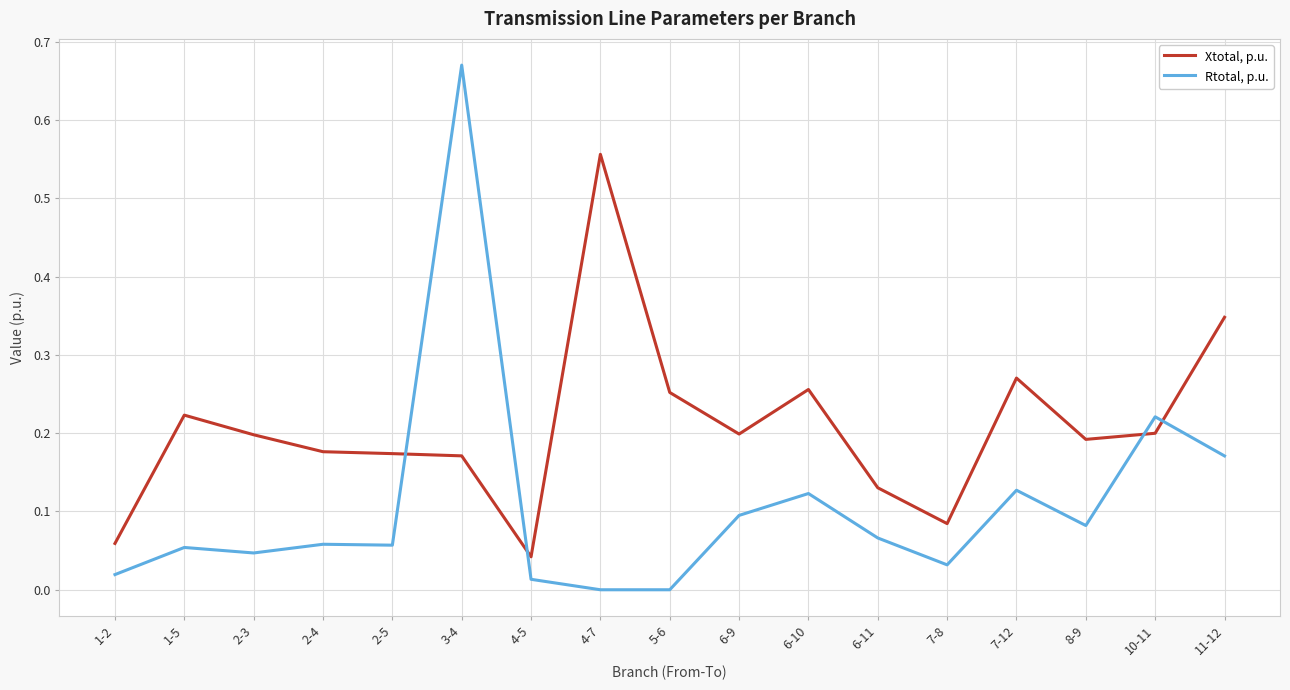

Between which two adjacent categories do Xtotal, p.u. and Rtotal, p.u. first intersect?

2-5 and 3-4